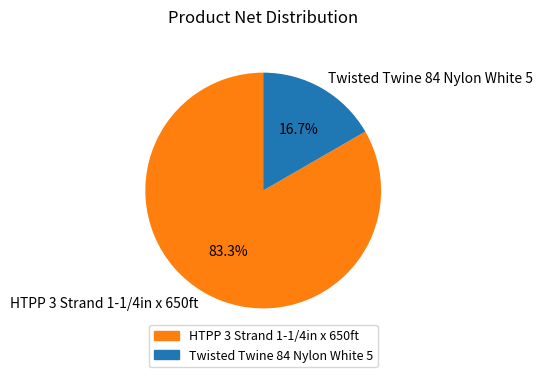

What percentage is NOT represented by HTPP 3 Strand 1-1/4in x 650ft?

16.7%